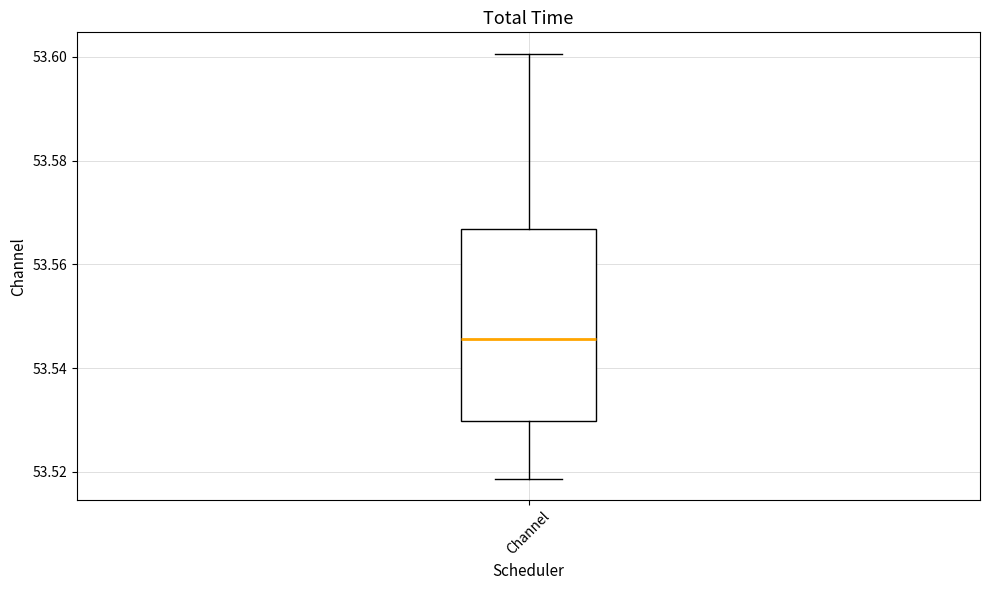

Where is the lower edge of the box for Channel on the y-axis? The values are not printed on the chart, so give them approximately, as read against the axis.

53.530